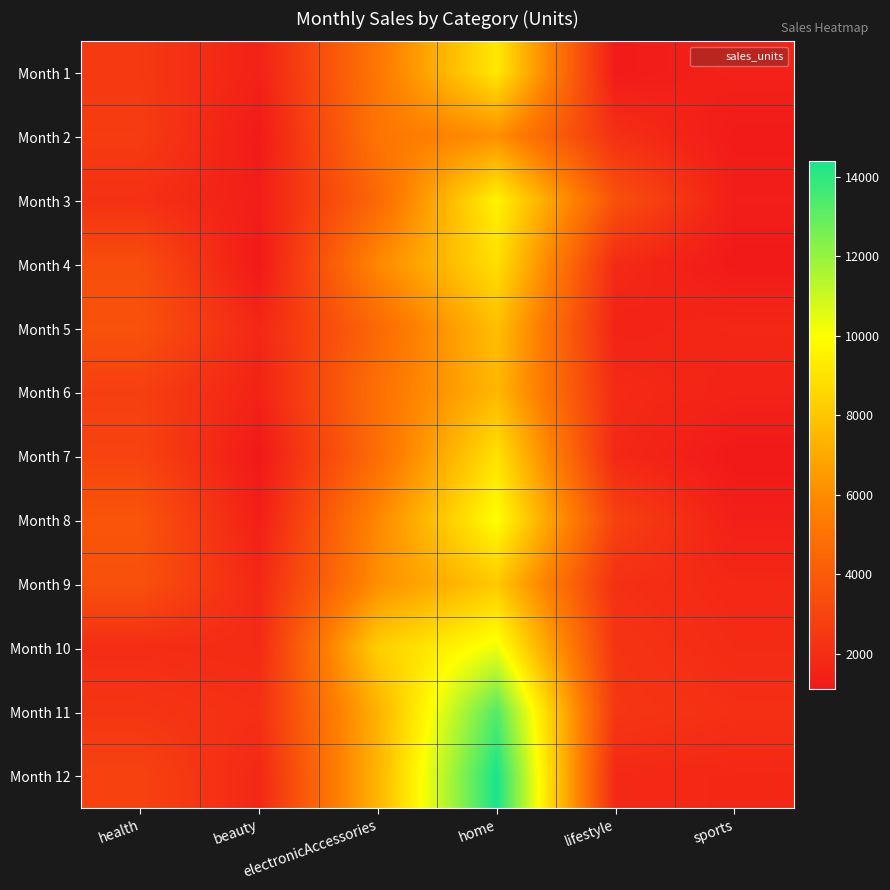

Reading left to right, what are all the values shown in this chart?

Month 1: health=2500	beauty=1500	electronicAccessories=5200	home=9200	lifestyle=1200	sports=1500
Month 2: health=2630	beauty=1200	electronicAccessories=5100	home=6100	lifestyle=2100	sports=1200
Month 3: health=2140	beauty=1340	electronicAccessories=4550	home=9550	lifestyle=3550	sports=1340
Month 4: health=3400	beauty=1130	electronicAccessories=5870	home=8870	lifestyle=1870	sports=1130
Month 5: health=3600	beauty=1740	electronicAccessories=4560	home=7760	lifestyle=1560	sports=1740
Month 6: health=2760	beauty=1555	electronicAccessories=4890	home=7490	lifestyle=1890	sports=1555
Month 7: health=2980	beauty=1120	electronicAccessories=4780	home=8980	lifestyle=1780	sports=1120
Month 8: health=3700	beauty=1400	electronicAccessories=5860	home=9960	lifestyle=2860	sports=1400
Month 9: health=3540	beauty=1780	electronicAccessories=6100	home=8100	lifestyle=2100	sports=1780
Month 10: health=1990	beauty=1890	electronicAccessories=8300	home=10300	lifestyle=2300	sports=1890
Month 11: health=2340	beauty=2100	electronicAccessories=7300	home=13300	lifestyle=2400	sports=2100
Month 12: health=2900	beauty=1760	electronicAccessories=7400	home=14400	lifestyle=1800	sports=1760